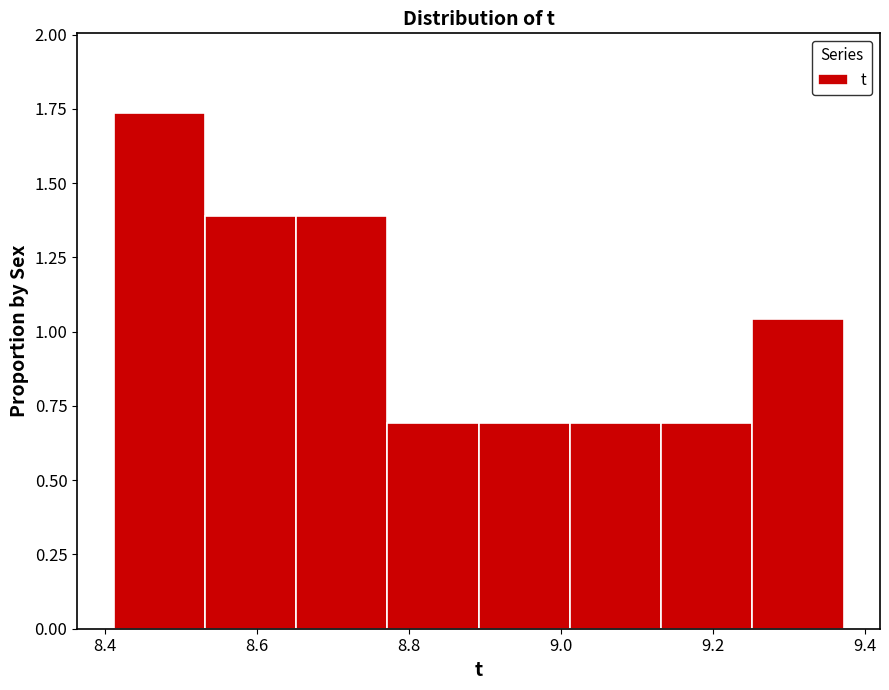

Which range on the x-axis has the tallest bar?

8.42 to 8.54